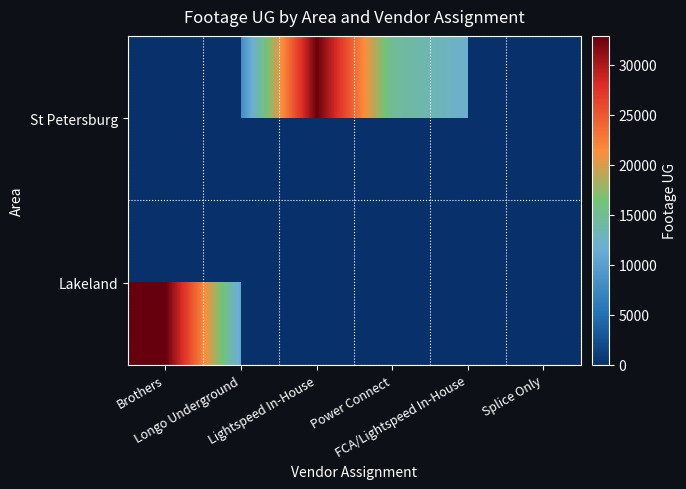

Is the value of Lakeland at Splice Only greater than the value of St Petersburg at Longo Underground?

No